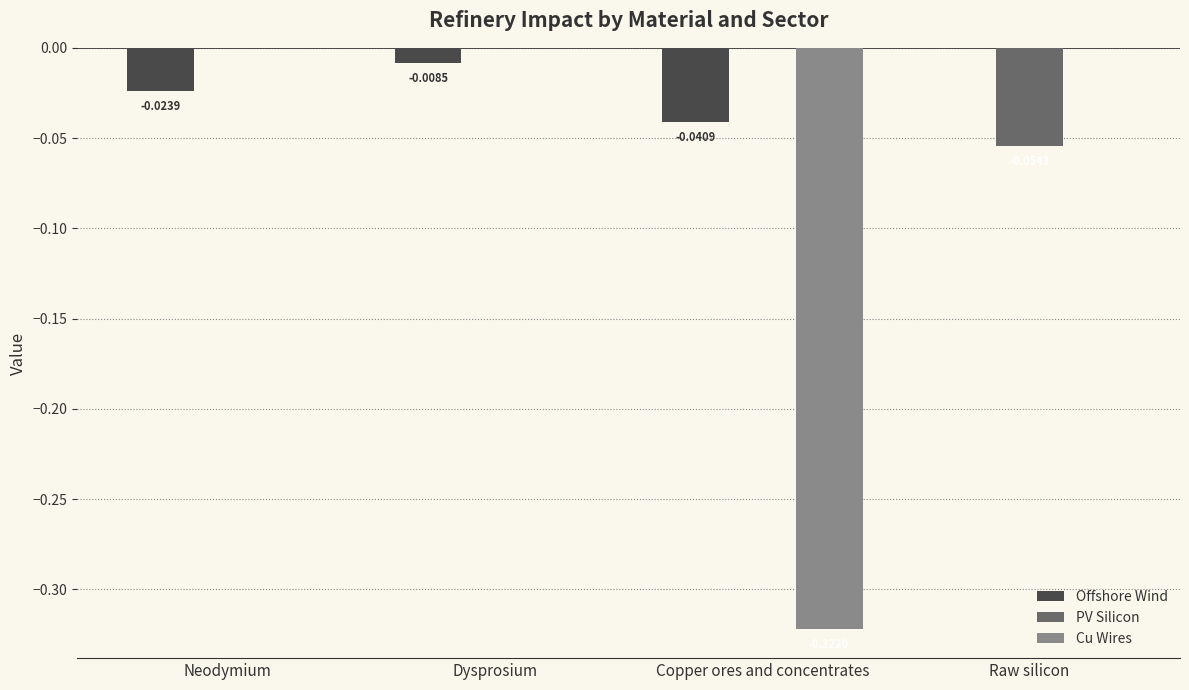

Between Dysprosium and Raw silicon, which series saw the biggest shift?

PV Silicon